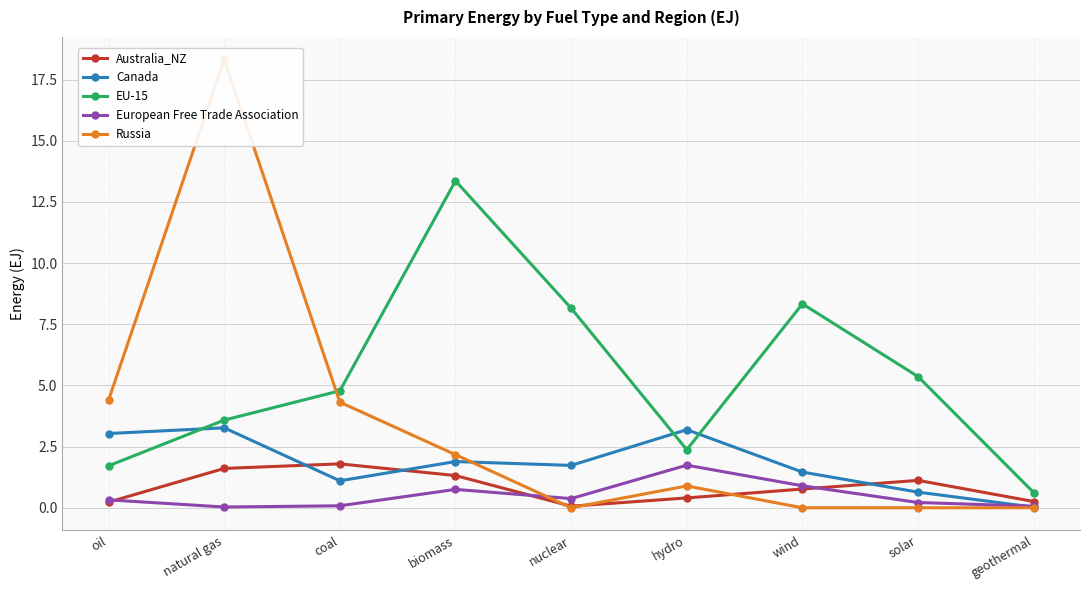

Which has a higher value, natural gas or oil?

natural gas